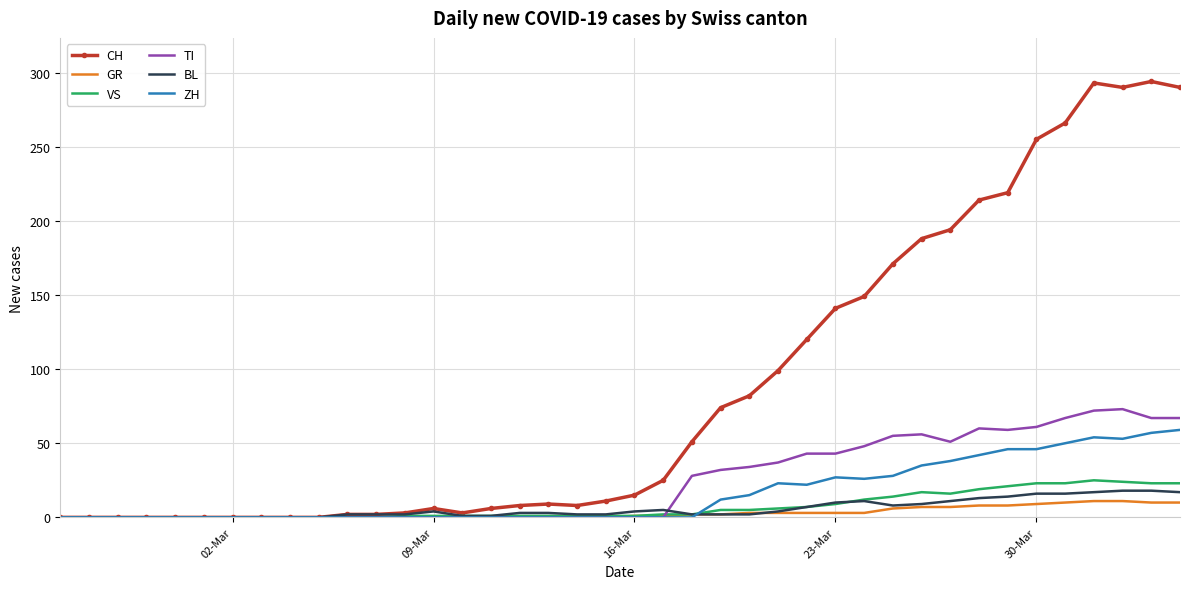

Which series has the largest total across all categories?

CH